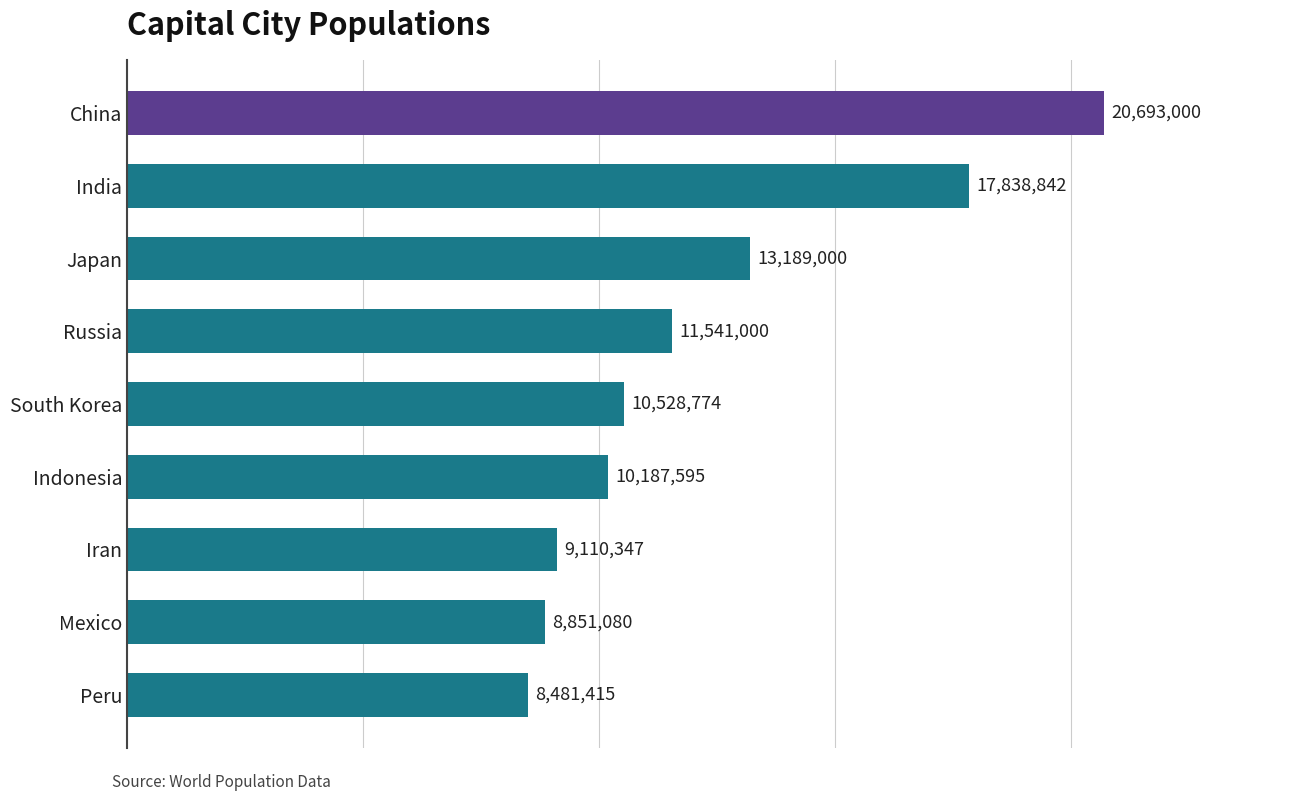

What is the maximum value shown in the chart?

20693000